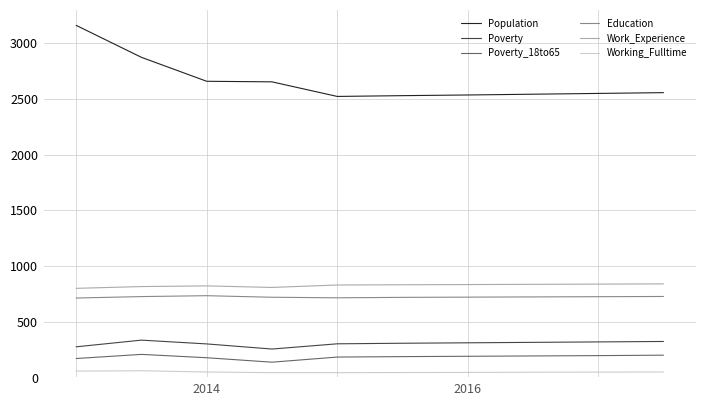

What is the maximum value for Work_Experience?

840